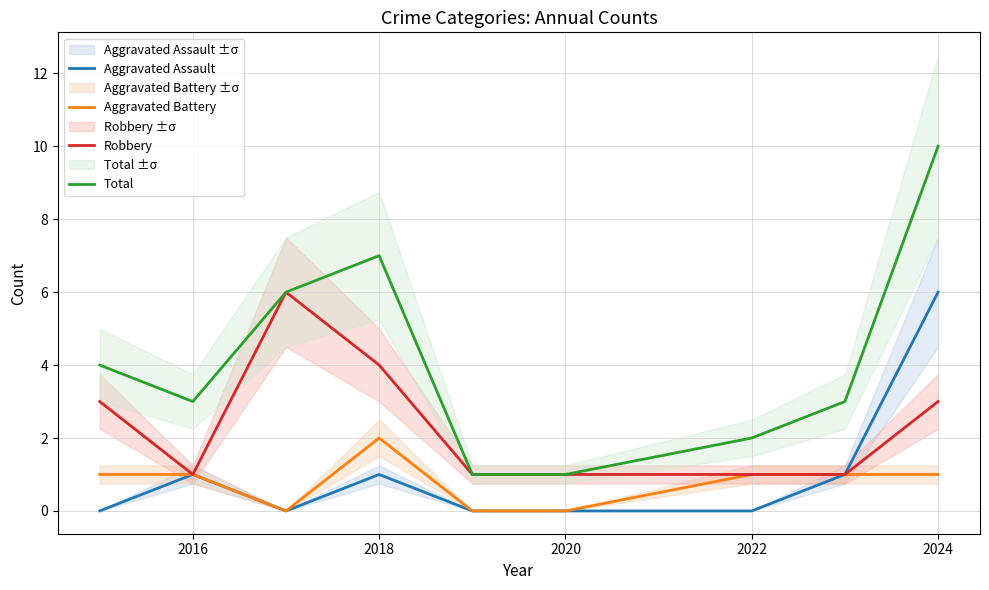

Is the value of Robbery at 2022 greater than the value of Total at 2016?

No